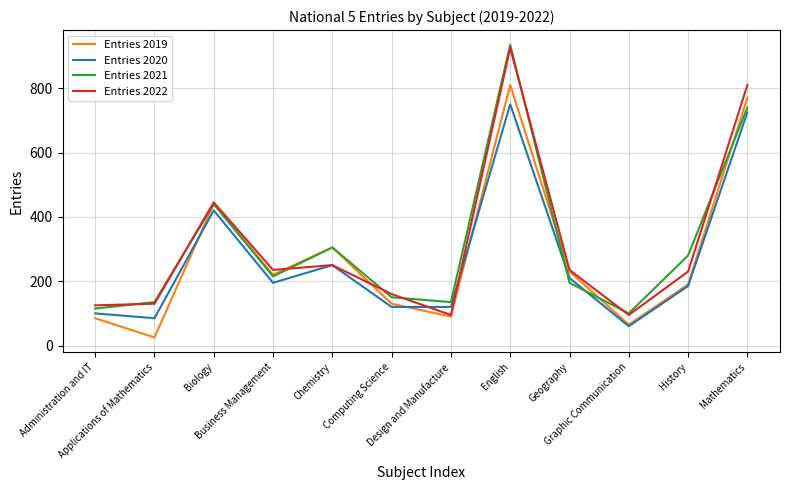

What is the greatest value displayed?

935